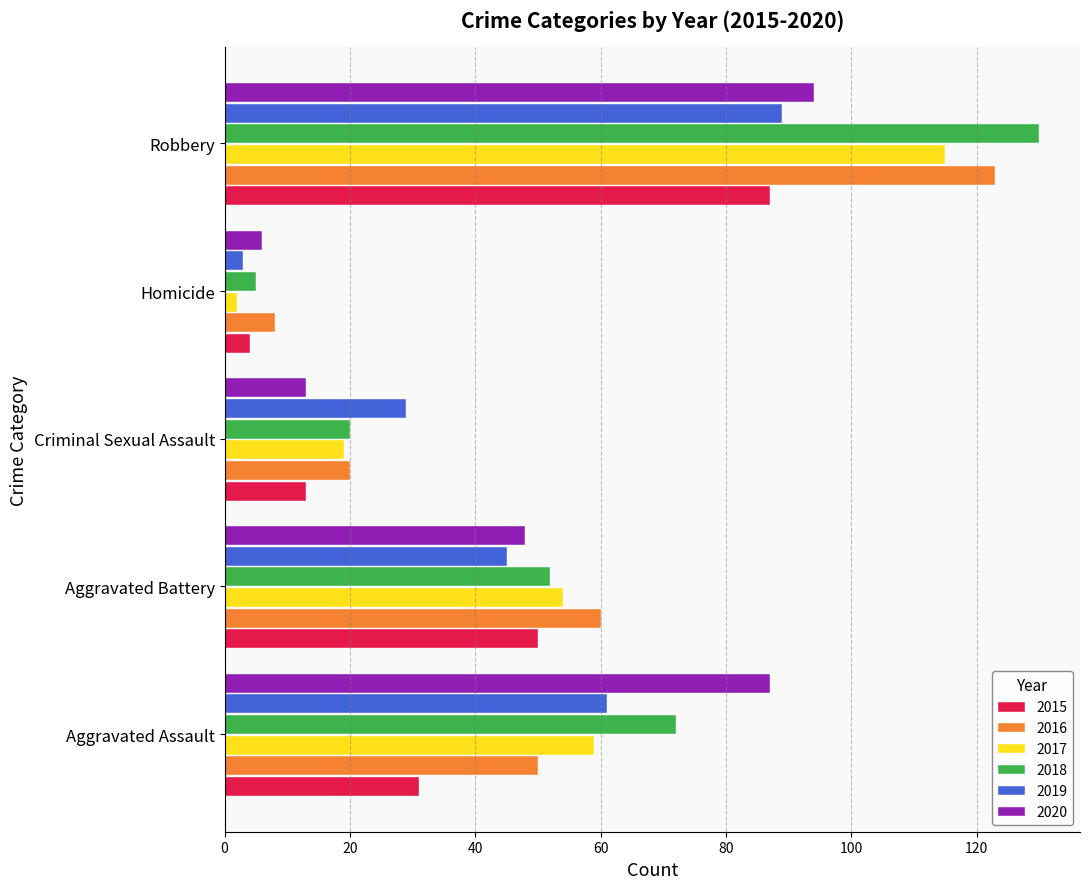

How many values in the 2015 series are below 31?

2